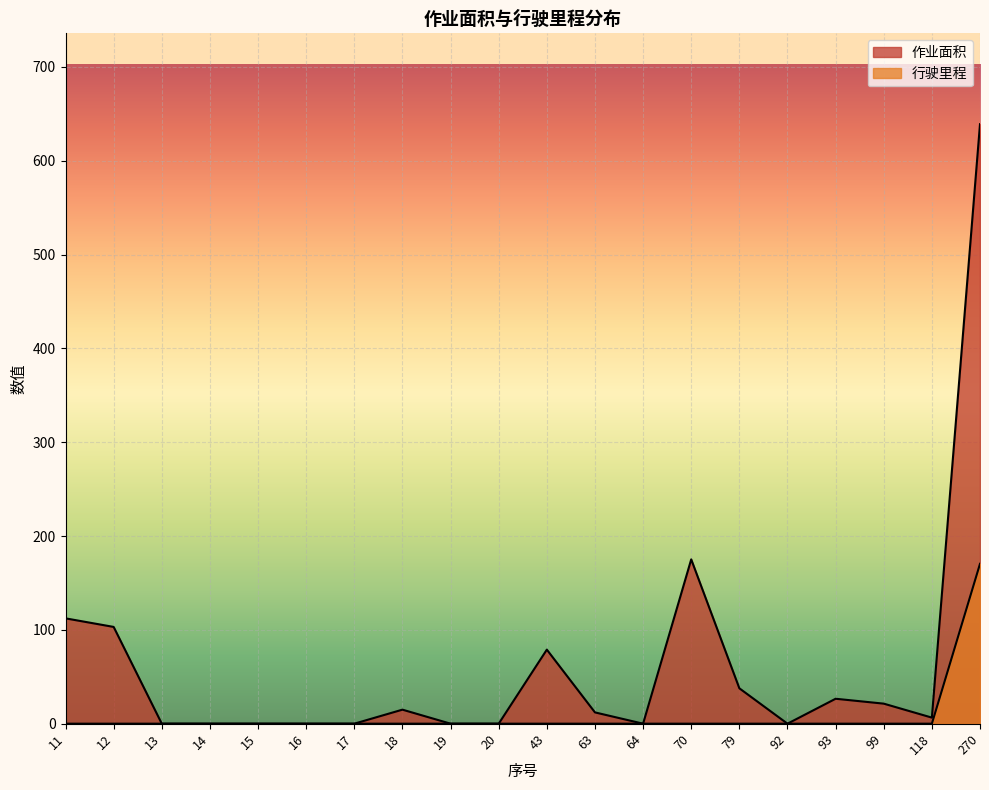

At which label is 行驶里程 closest to 85?

11